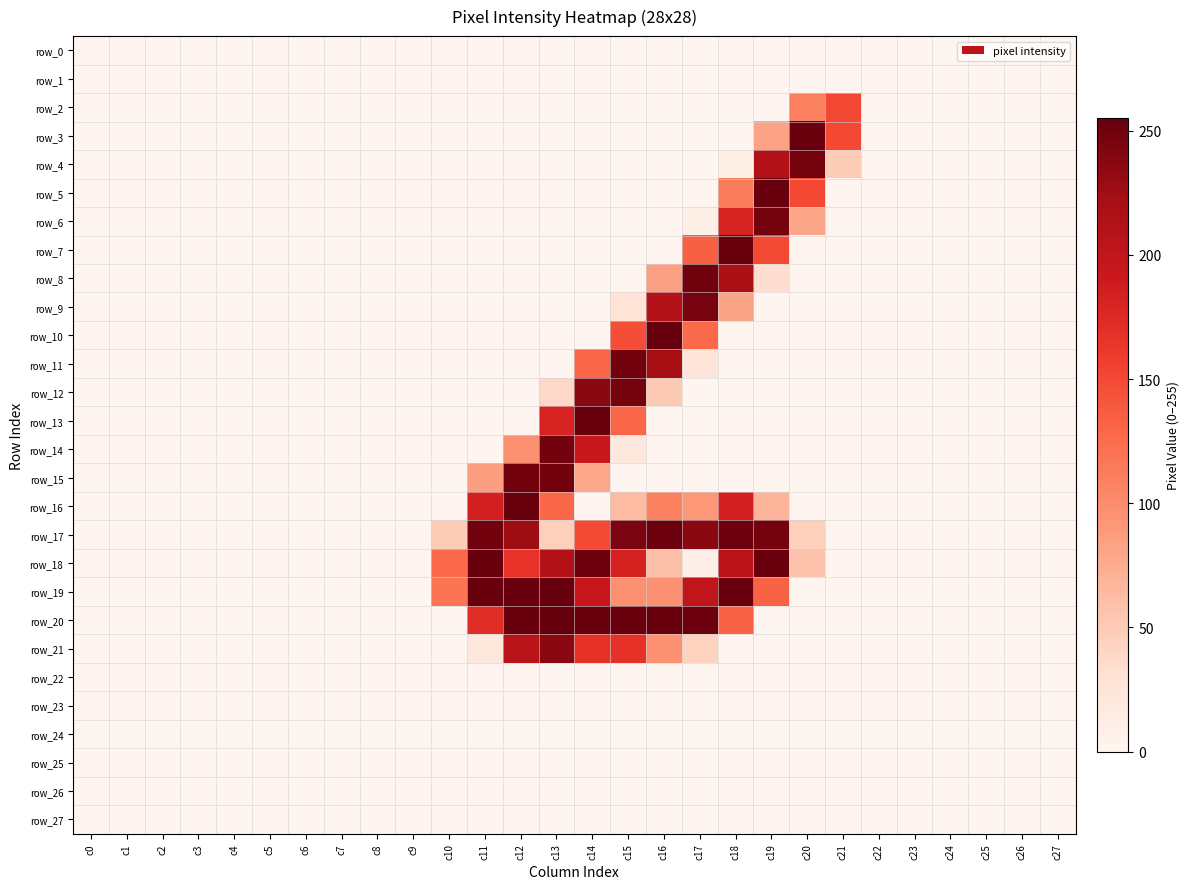

At which category does the chart reach its peak across all series?

c13